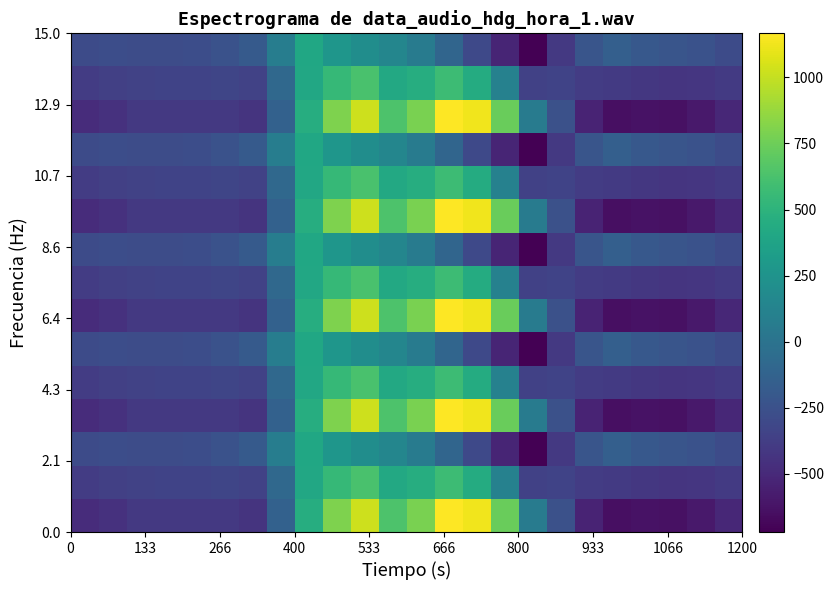

How many series are shown in this chart?

15